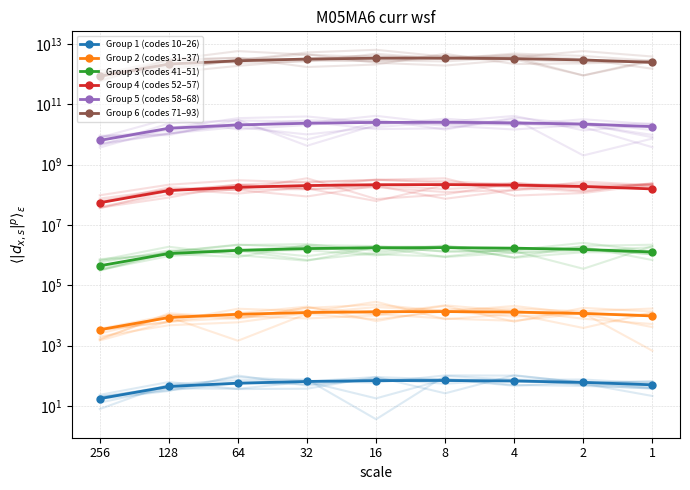

True or false: Group 6 (codes 71–93) and Group 2 (codes 31–37) intersect in this chart.

False